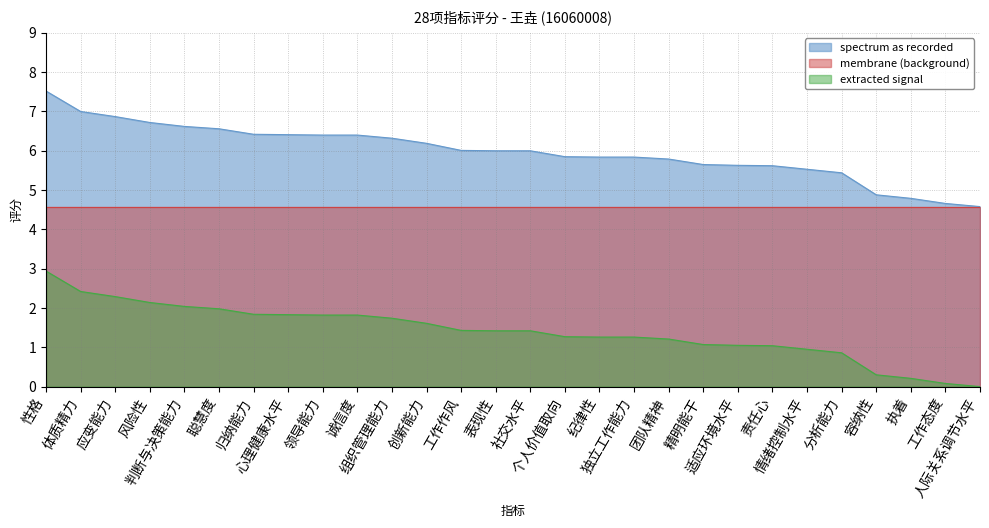

What are all the series names shown in the legend?

spectrum as recorded, membrane (background), extracted signal